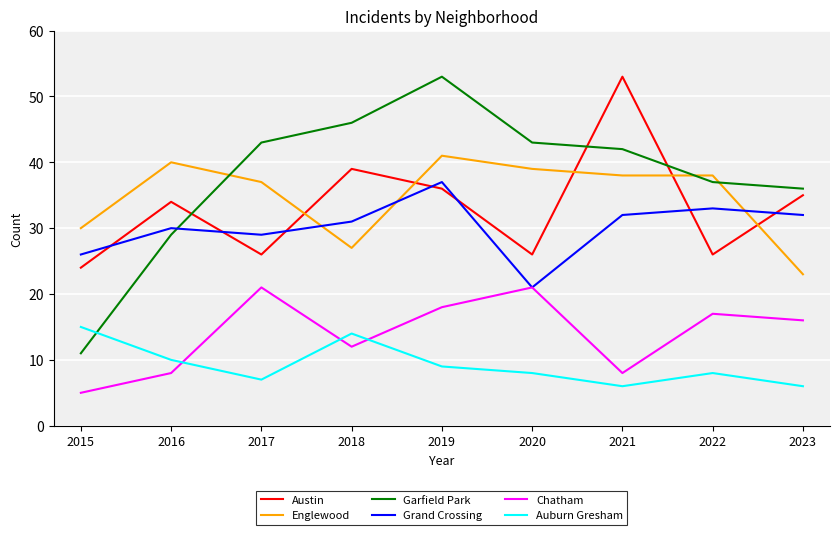

What is the approximate value of Englewood at 2016?

40